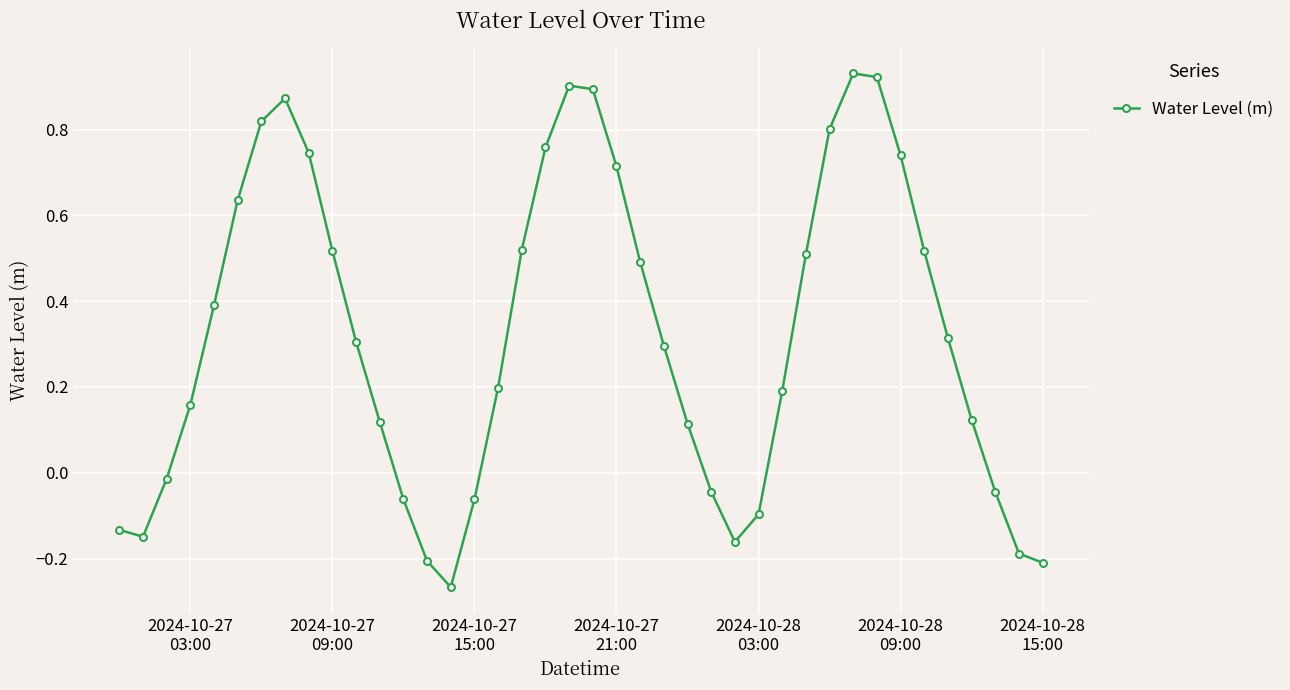

What is the difference between the maximum and minimum values?

1.2